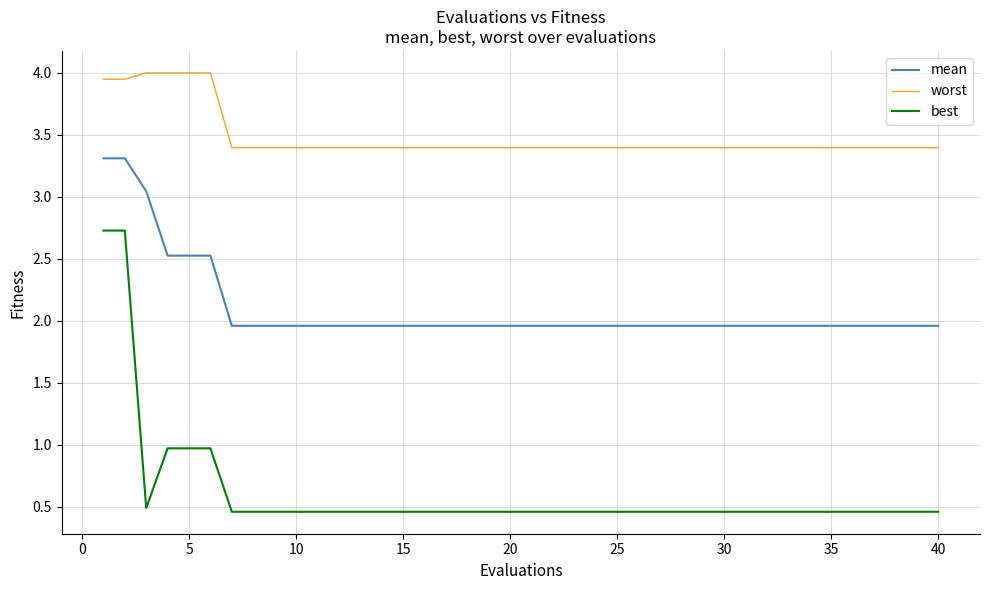

Rank the series by their average value, from lowest to highest.

best, mean, worst